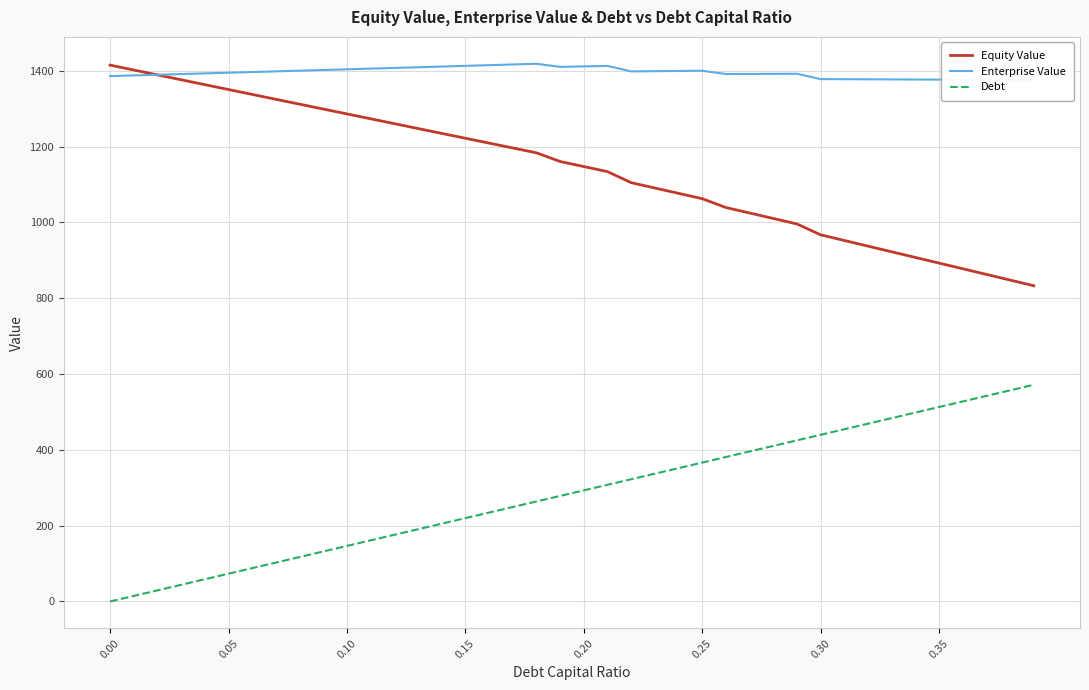

True or false: Equity Value and Debt intersect in this chart.

False